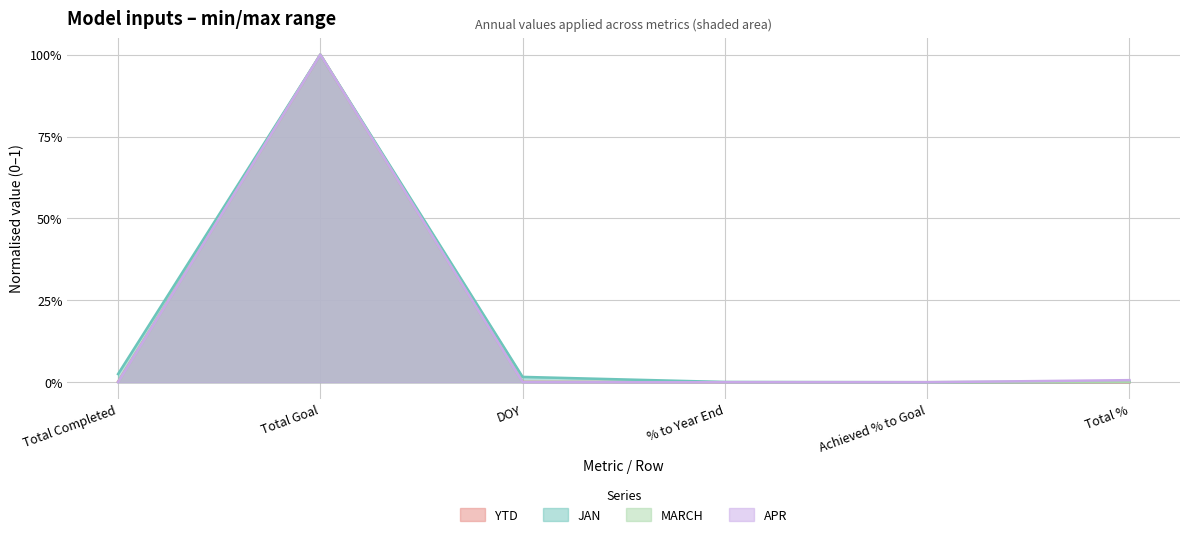

Which series changed the most between Total Goal and Total %?

YTD